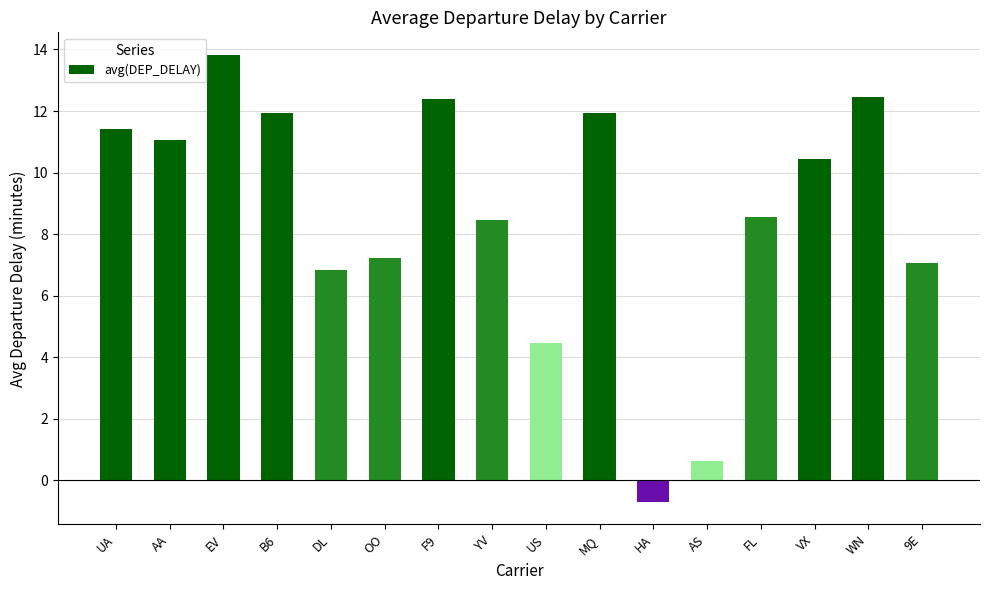

The chart shows a value of 11.9 at MQ. True or false?

True